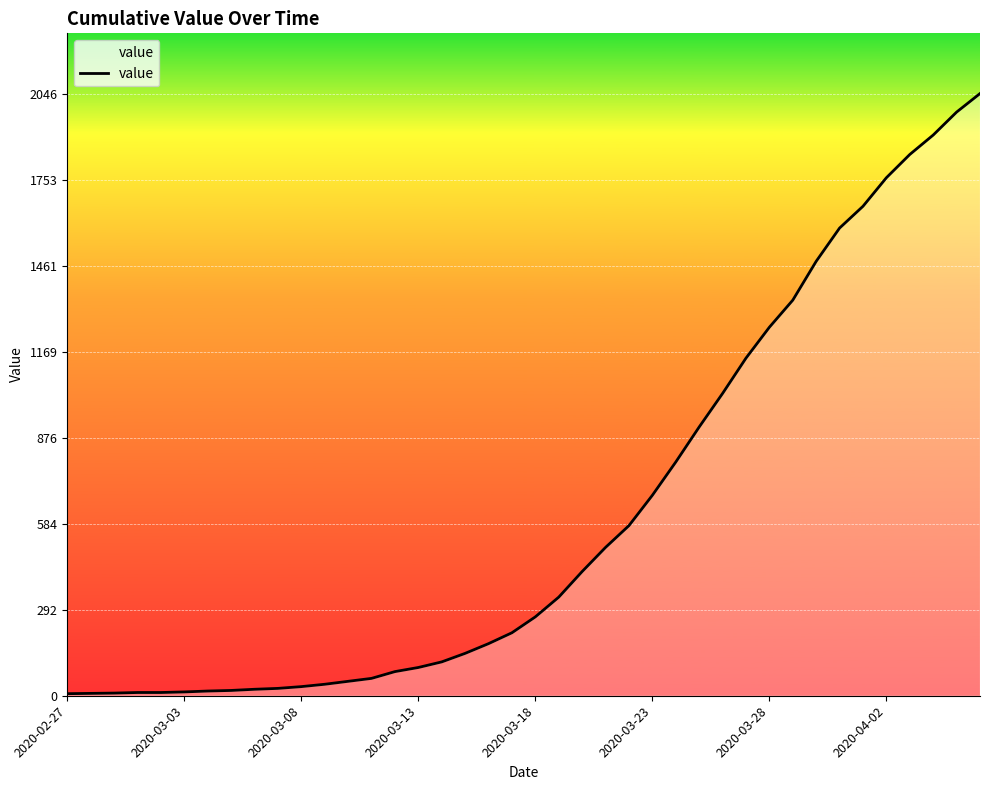

How many distinct data groups are displayed?

1